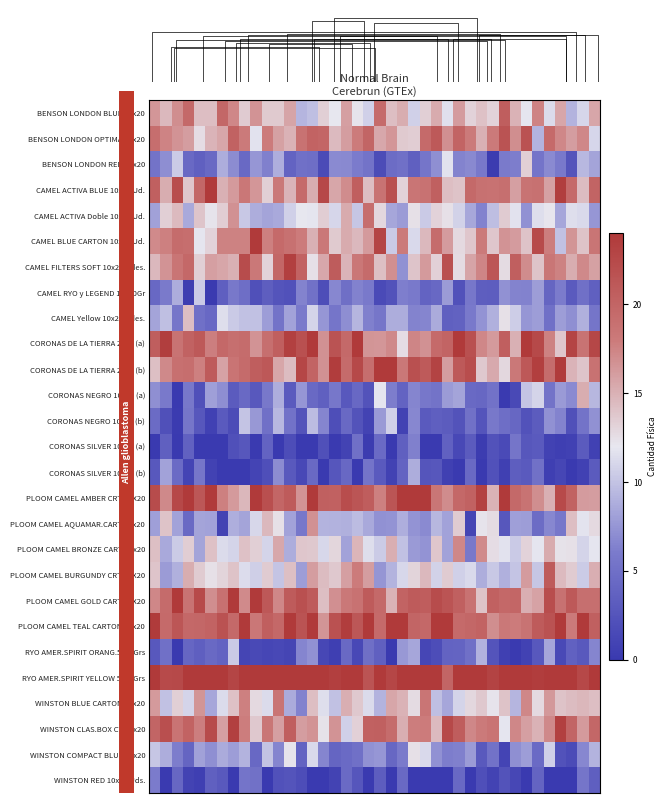

How many categories are shown in the chart?

40